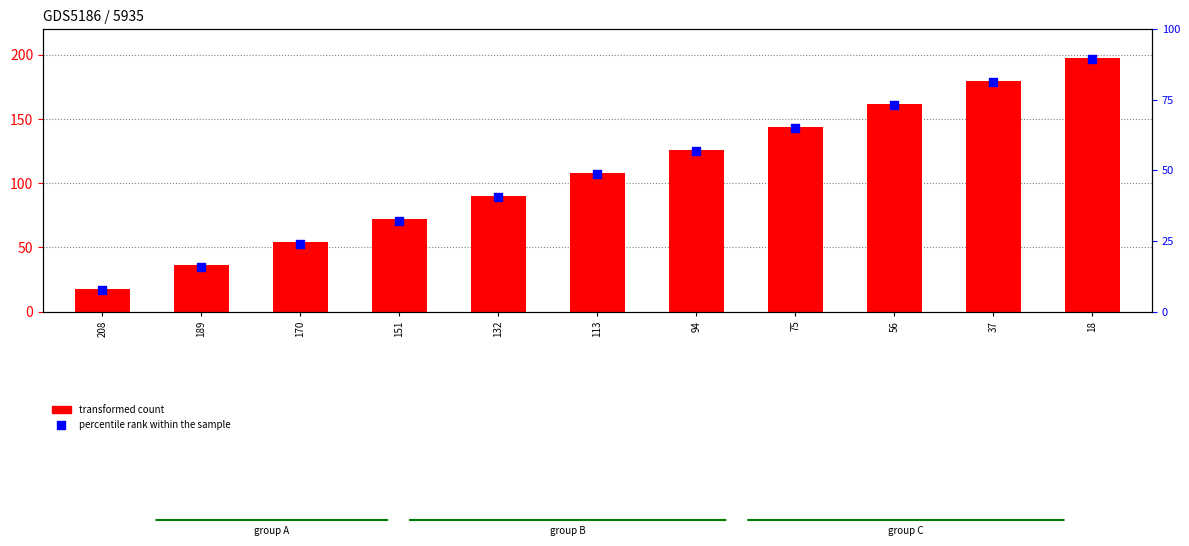

Which series has the largest total across all categories?

transformed count